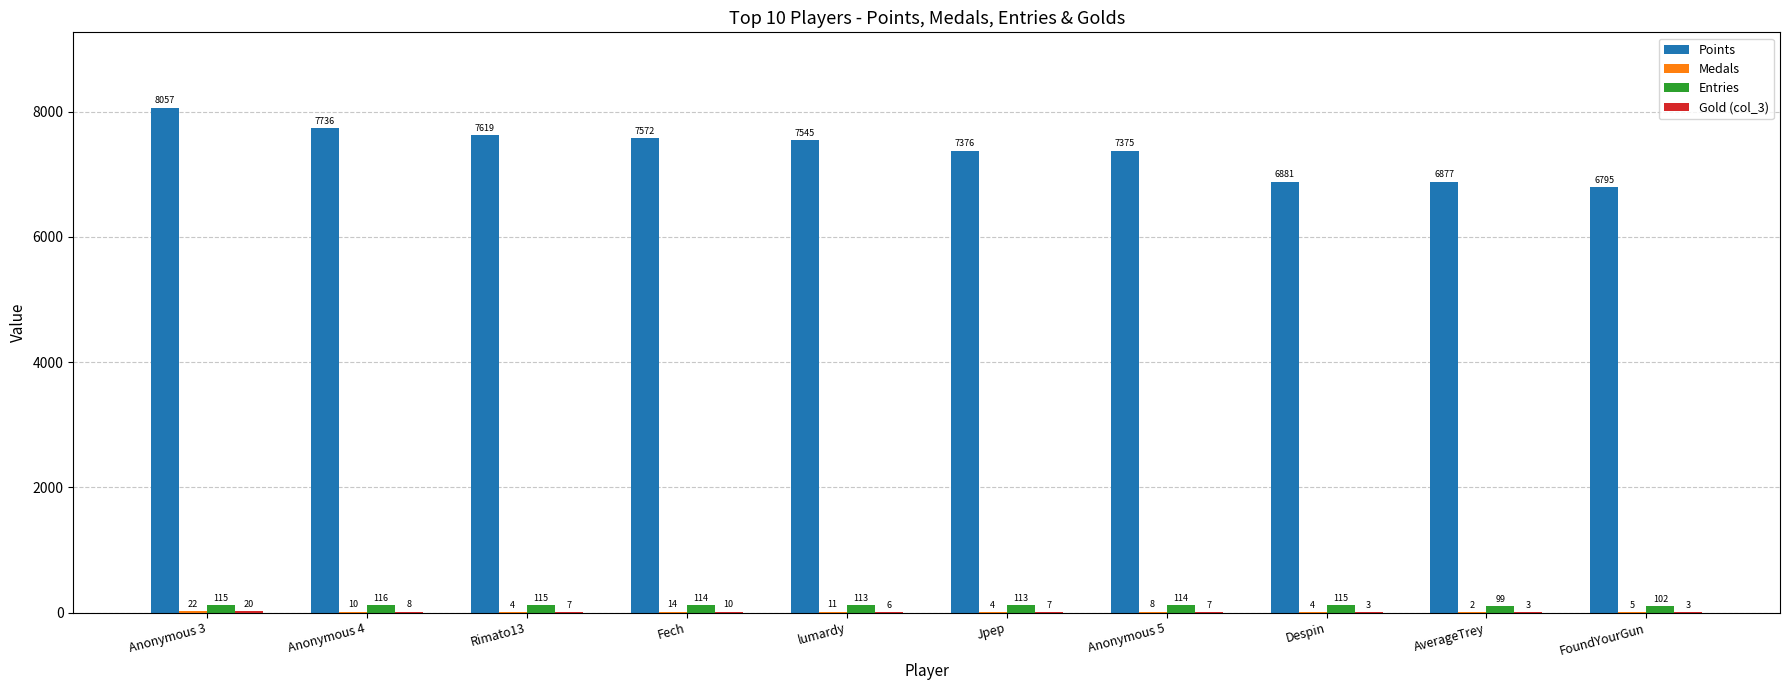

The value of Points at Anonymous 3 is 13548. True or false?

False